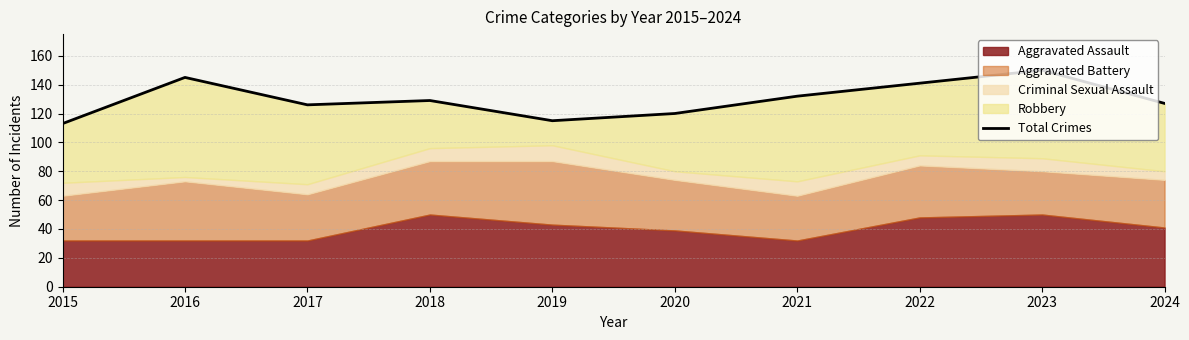

Which label corresponds to the largest value in the chart?

2023